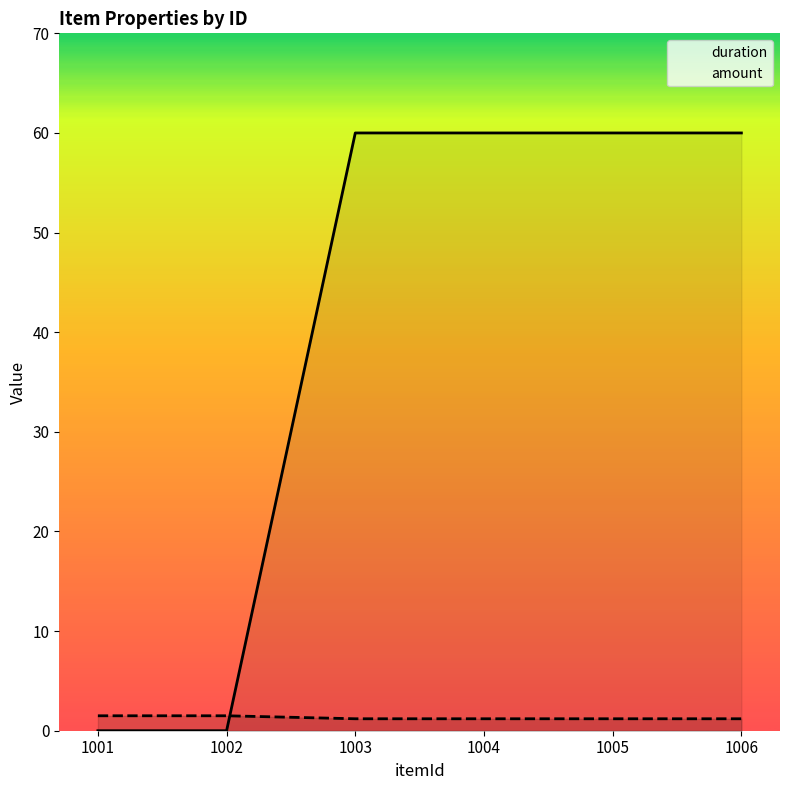

What are all the series names shown in the legend?

duration, amount